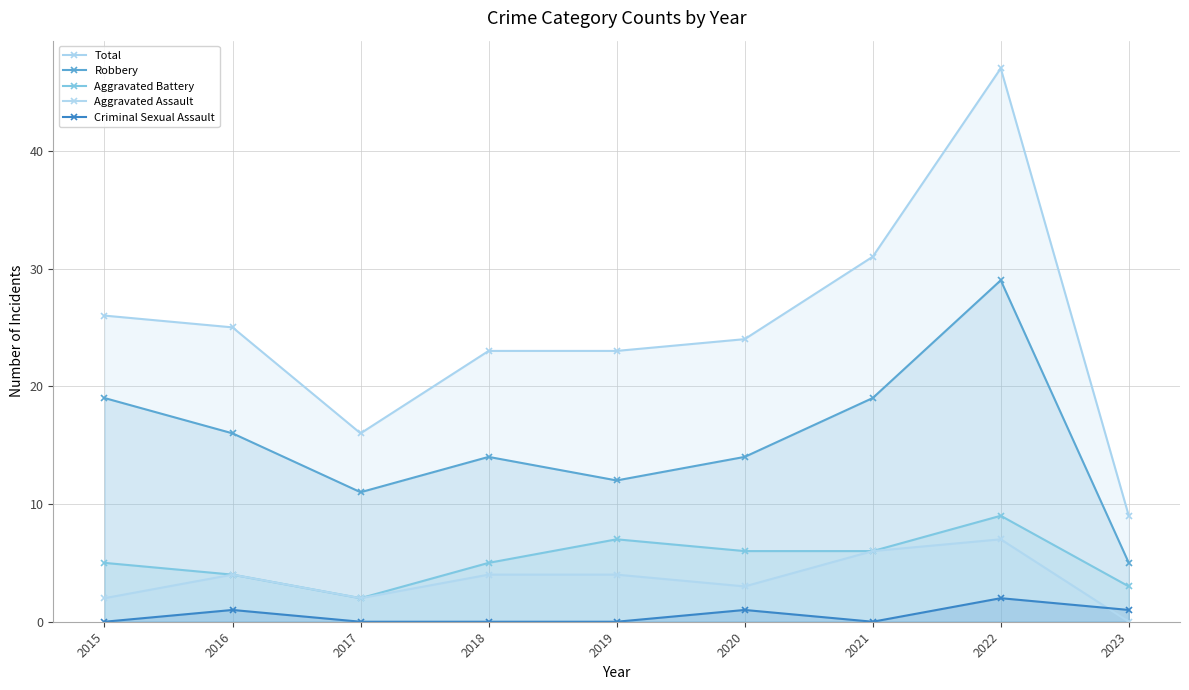

The value of Aggravated Assault at 2021 is 6. True or false?

True